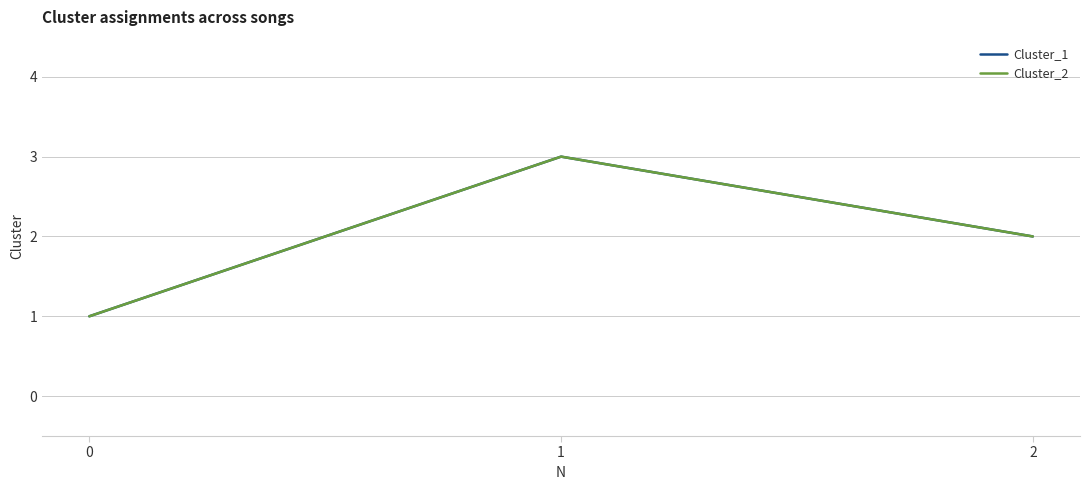

Which label corresponds to the largest value in the chart?

1